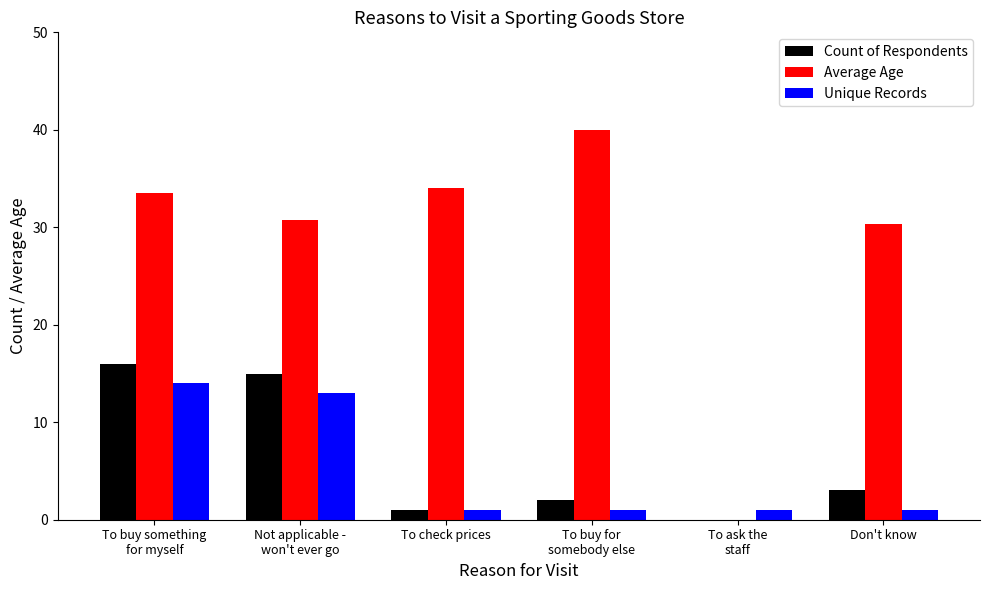

How many data points in Average Age are above 33?

3